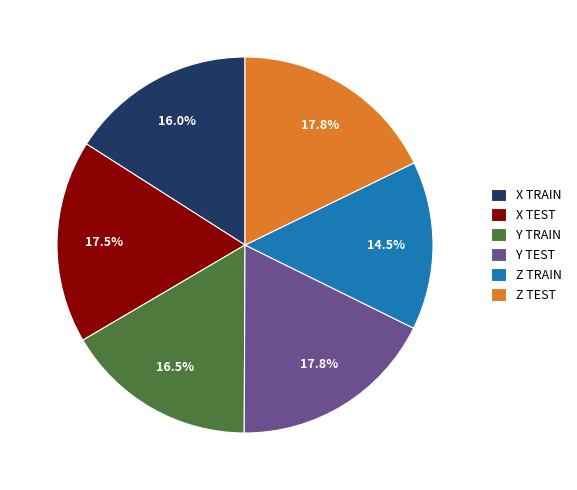

Combined, do Z TEST and Y TEST account for over 50%?

No